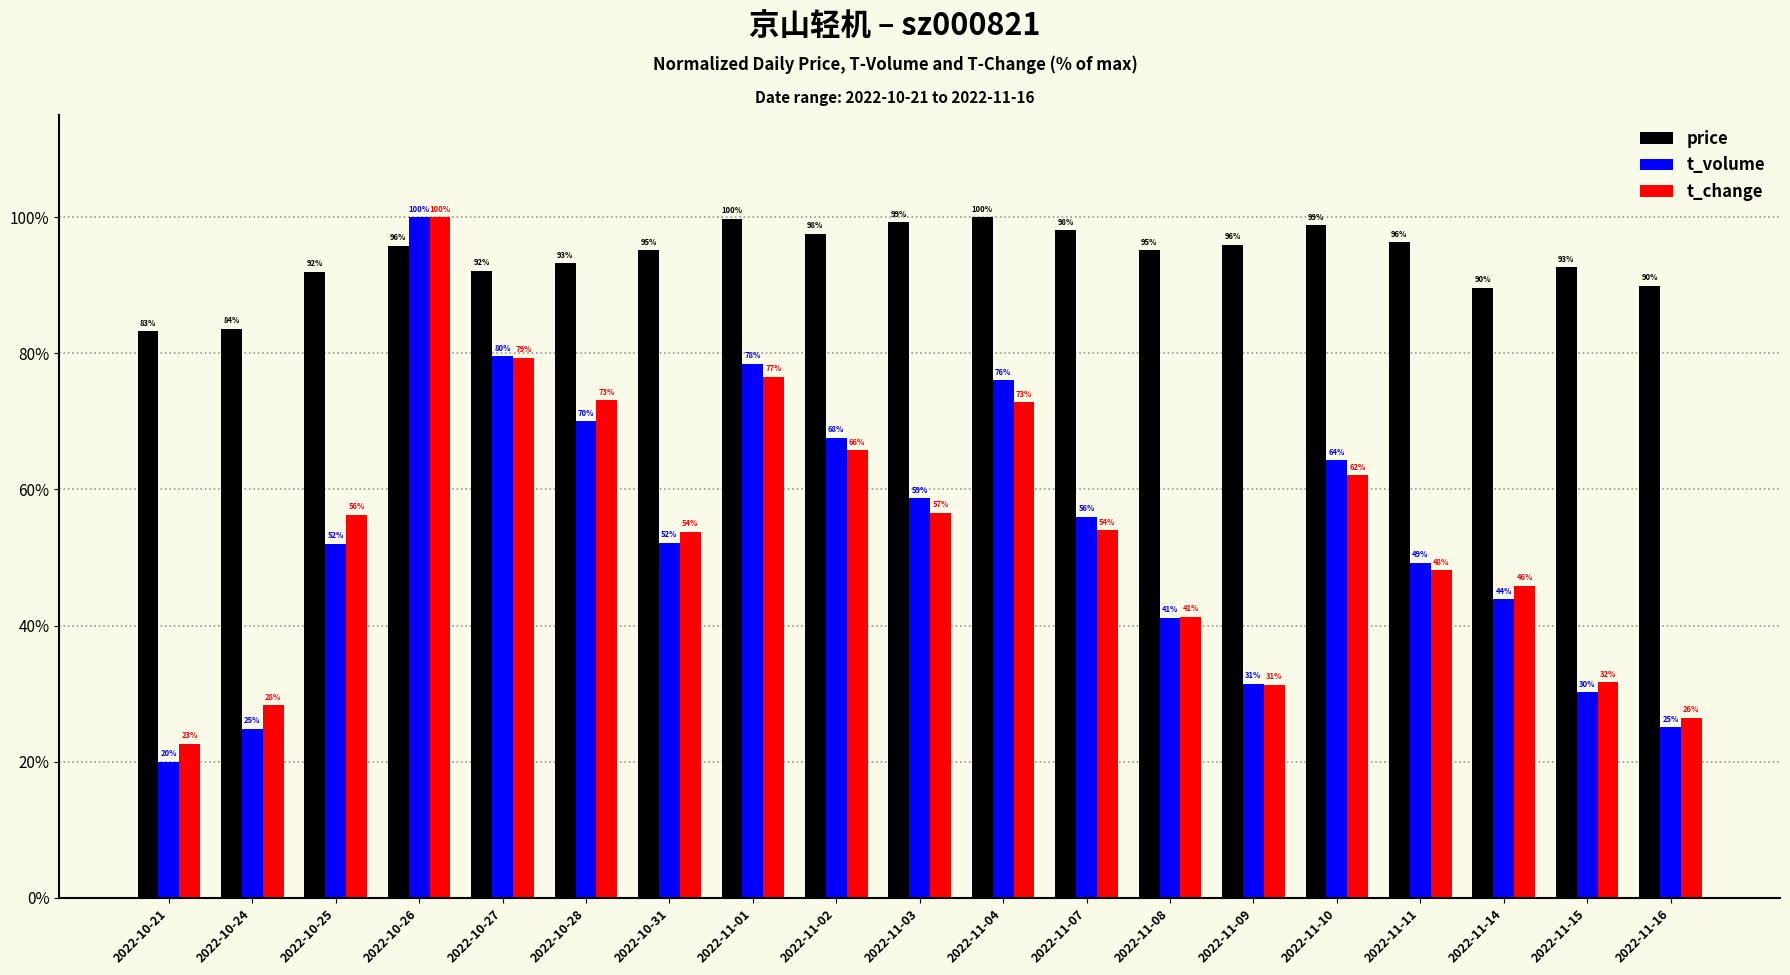

What is the label of the 18th bar from the left?

2022-11-15